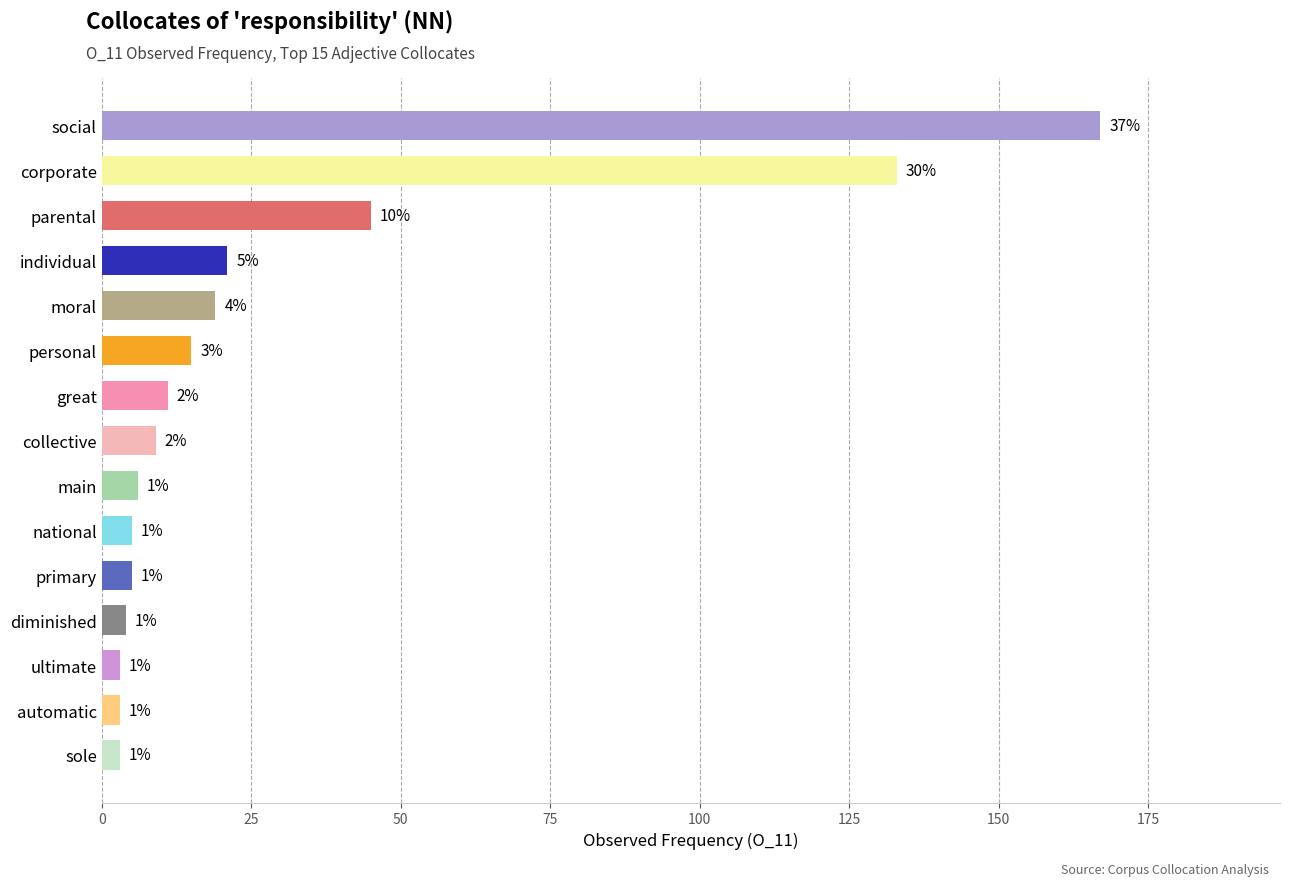

Are the bars horizontal?

Yes